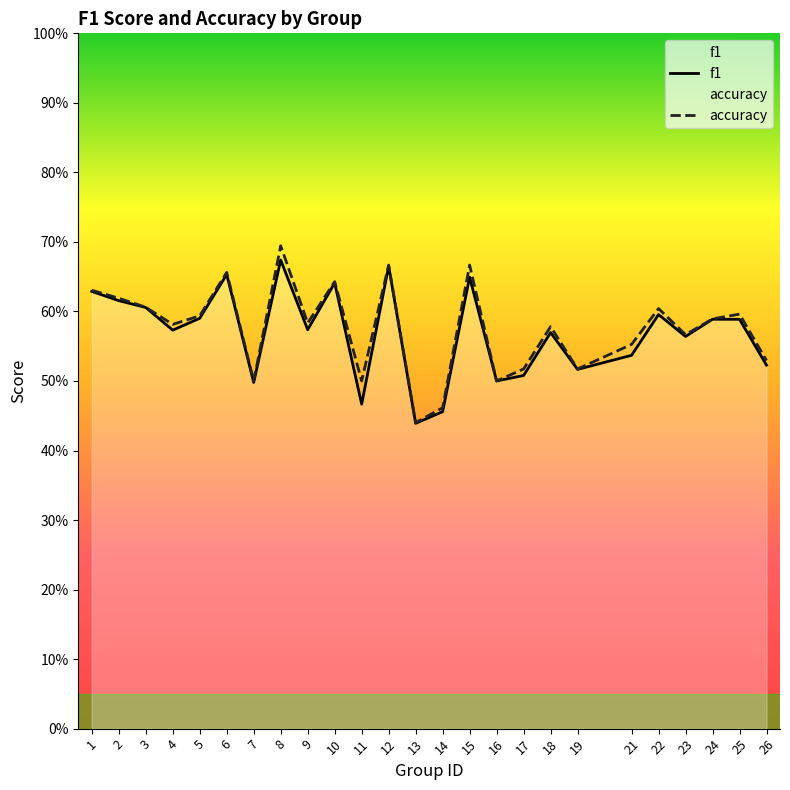

The value of f1 at 13 is 0.4. True or false?

True